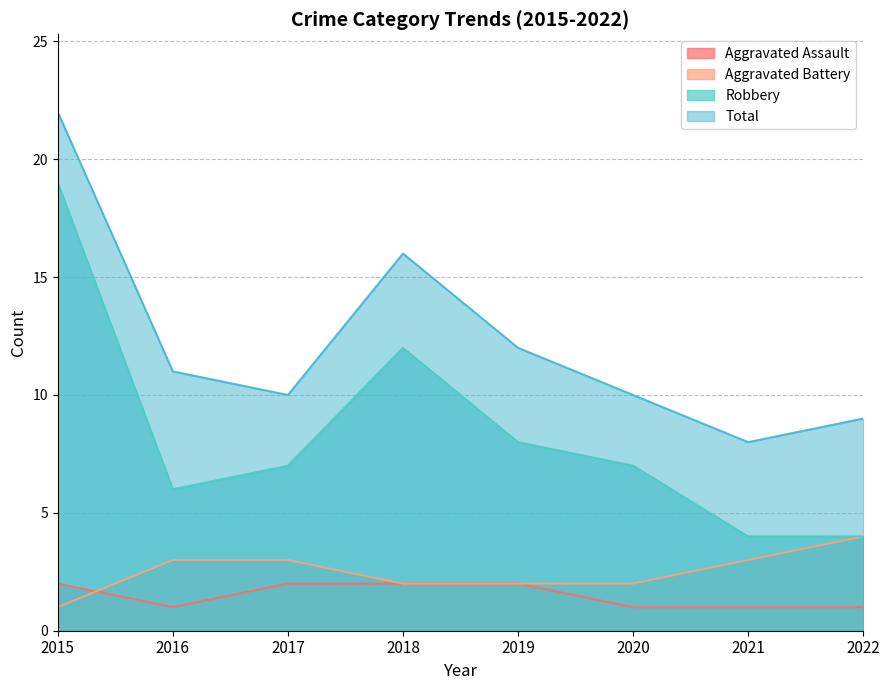

What is the value of the Robbery point at the 3rd from the left?

7